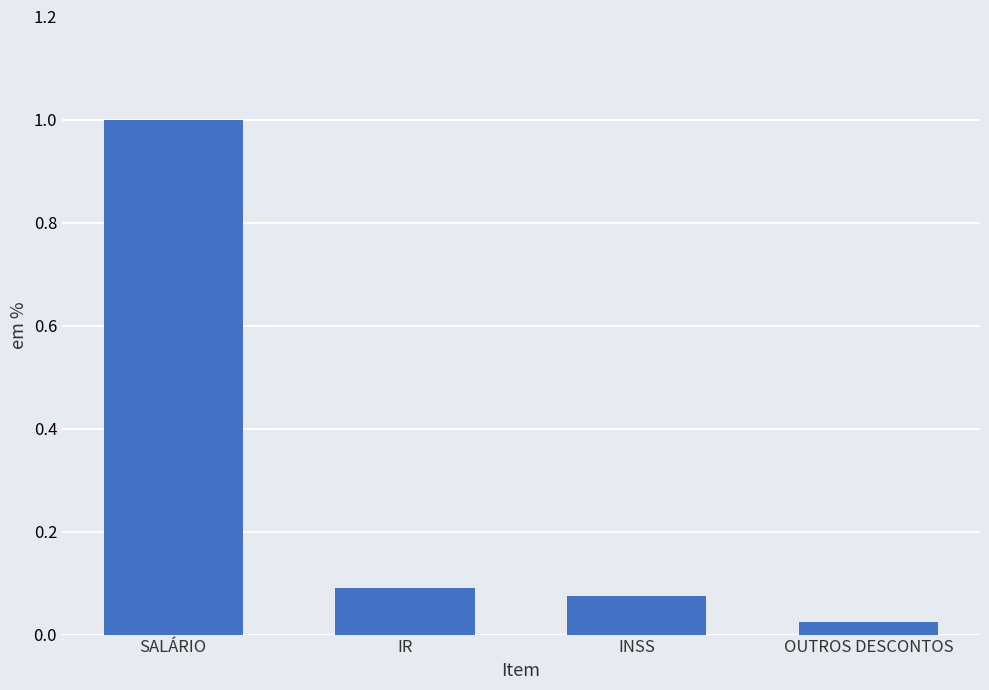

Does the chart contain stacked bars?

No